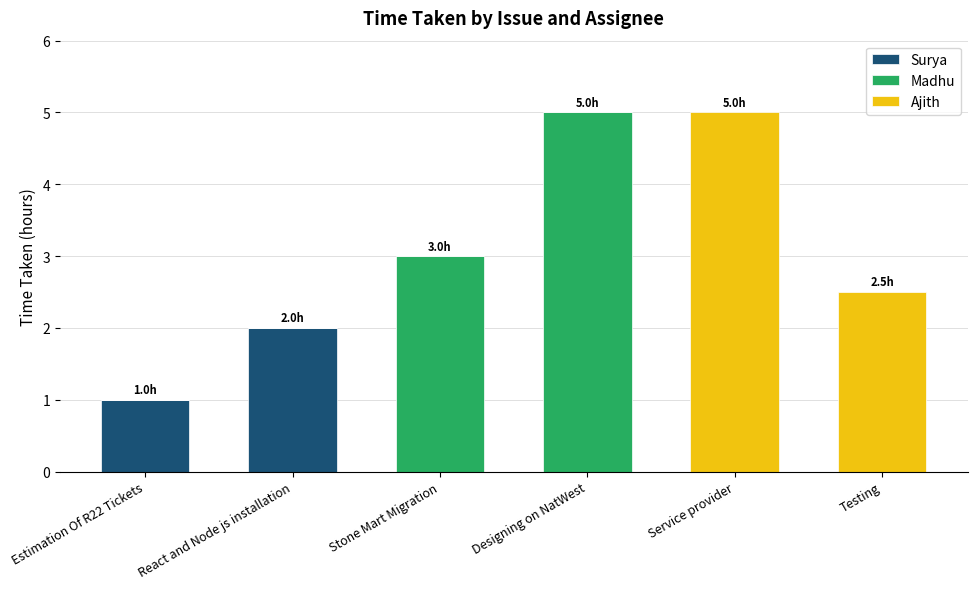

What are all the series names shown in the legend?

Surya, Madhu, Ajith